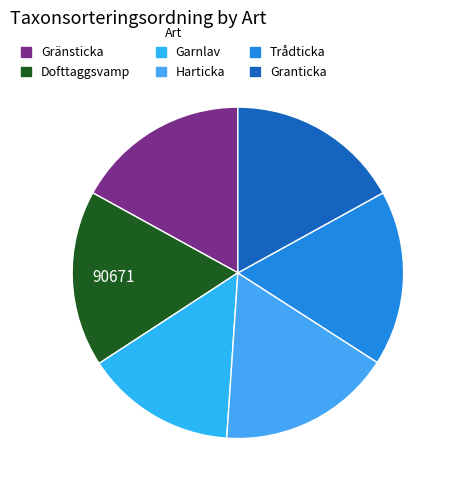

Count the number of slices in the pie.

6